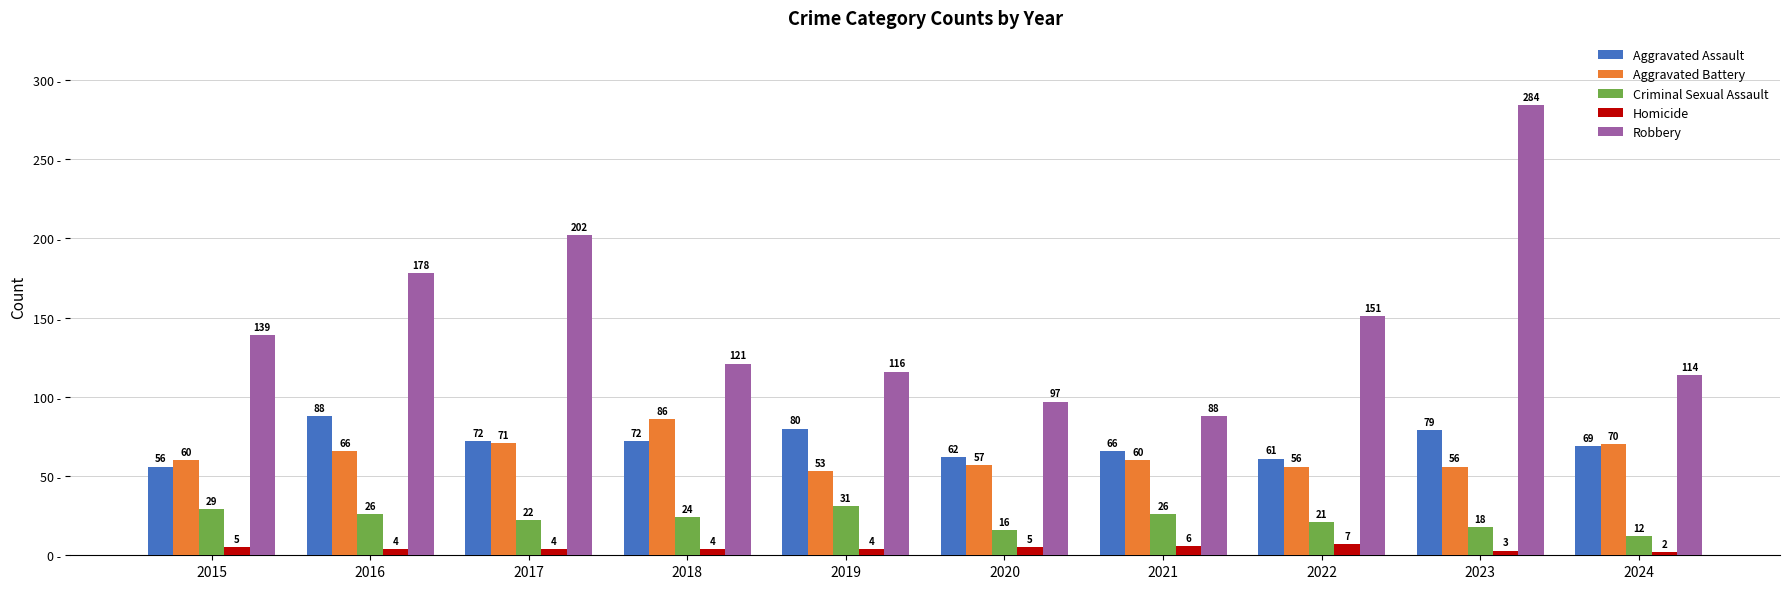

At which label does Aggravated Battery reach its peak?

2018